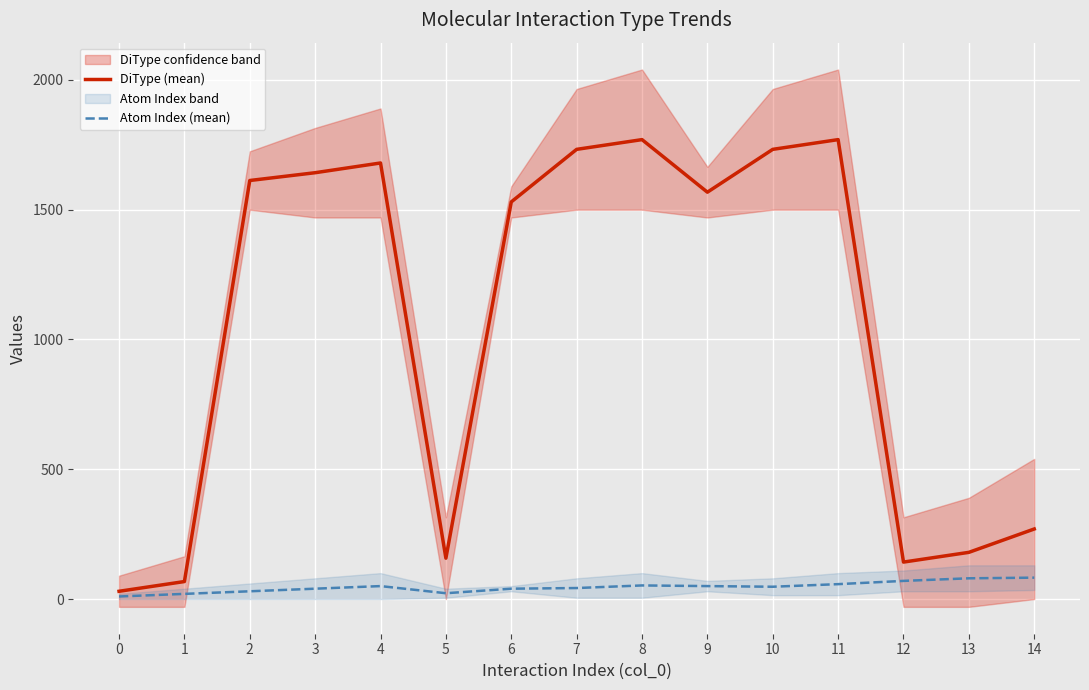

Where does the DiType (mean) series first go above 1567?

2